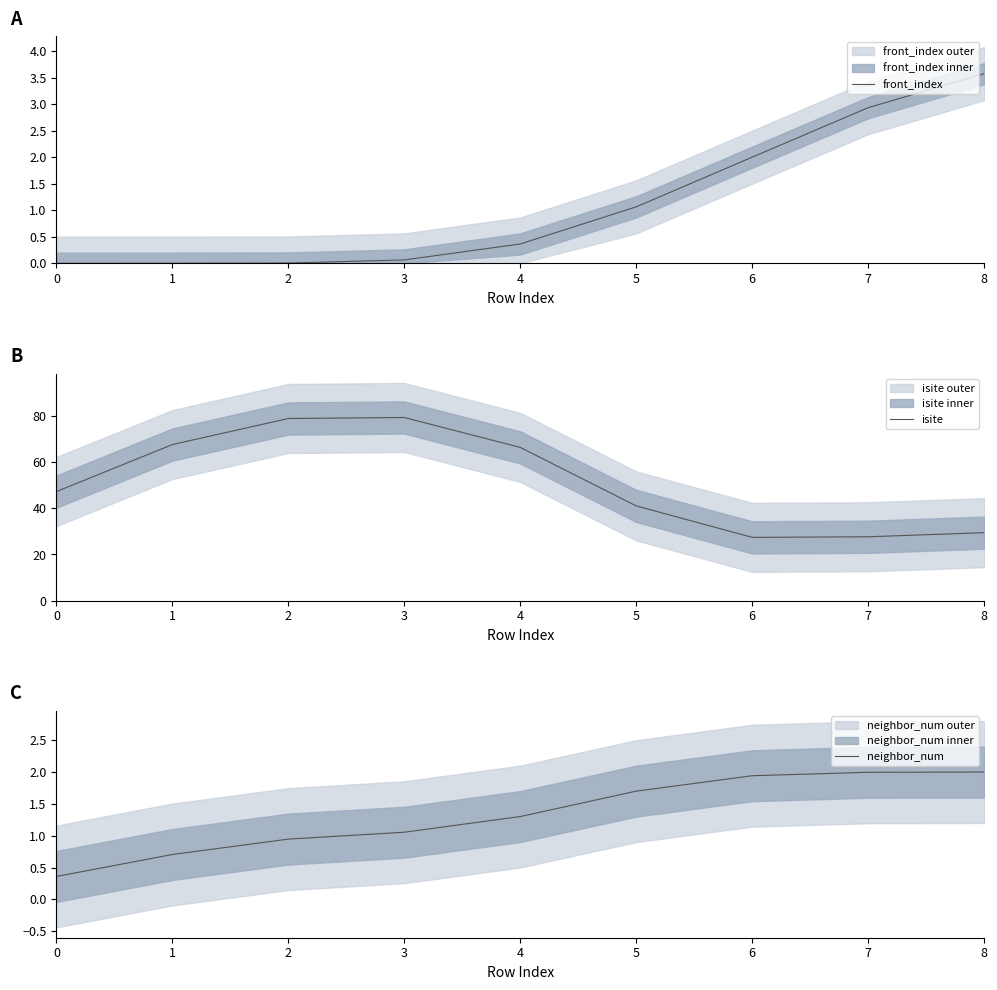

What is the difference between the front_index values at 8 and 3?

3.5